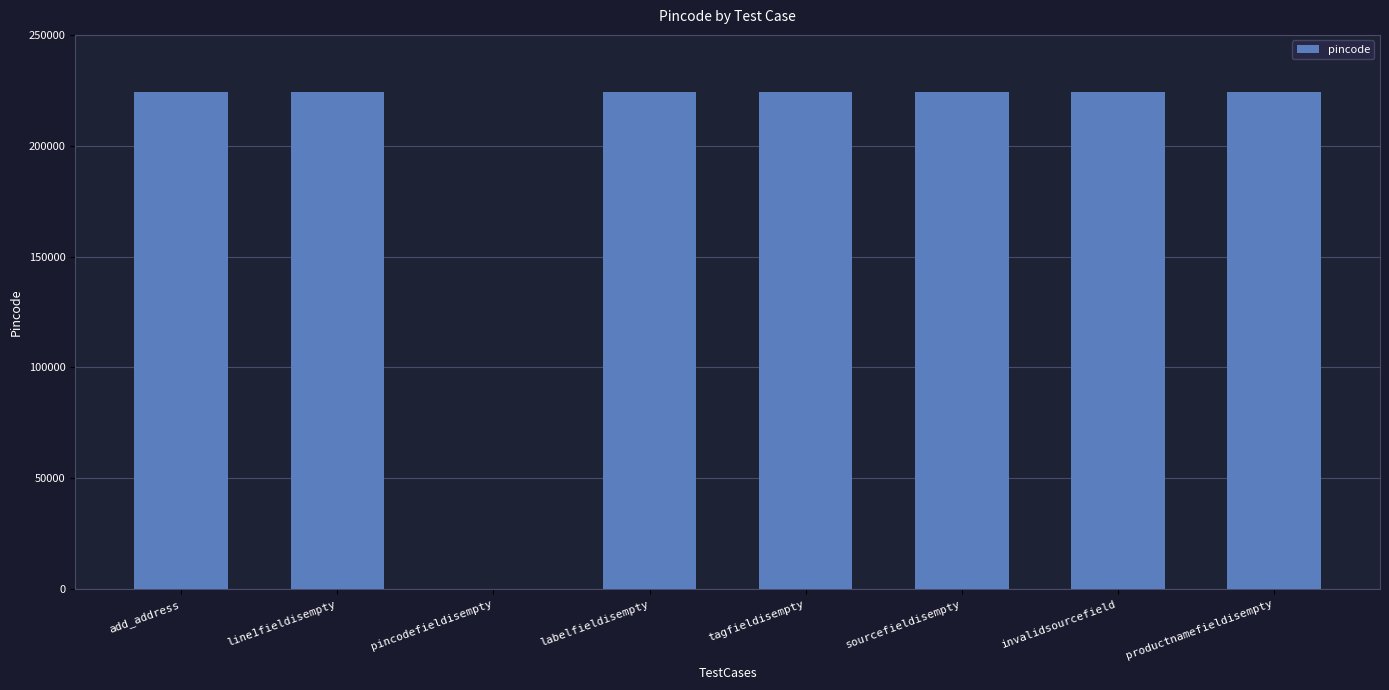

The value at tagfieldisempty is 127131. True or false?

False